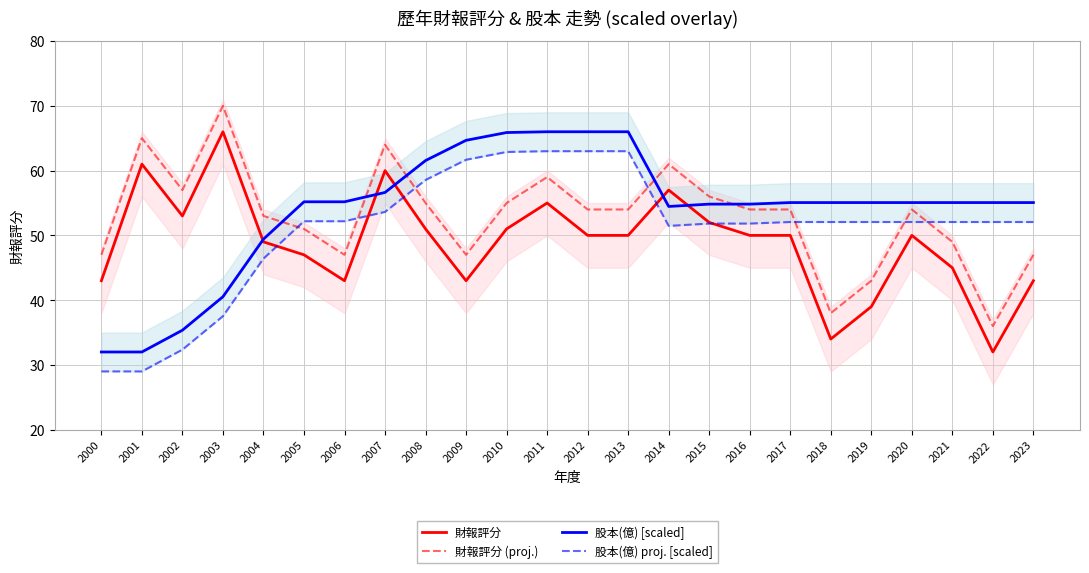

List the labels in order of 股本(億) [scaled] value, largest first.

2011, 2012, 2013, 2010, 2009, 2008, 2007, 2005, 2006, 2017, 2018, 2019, 2020, 2021, 2022, 2023, 2015, 2016, 2014, 2004, 2003, 2002, 2000, 2001